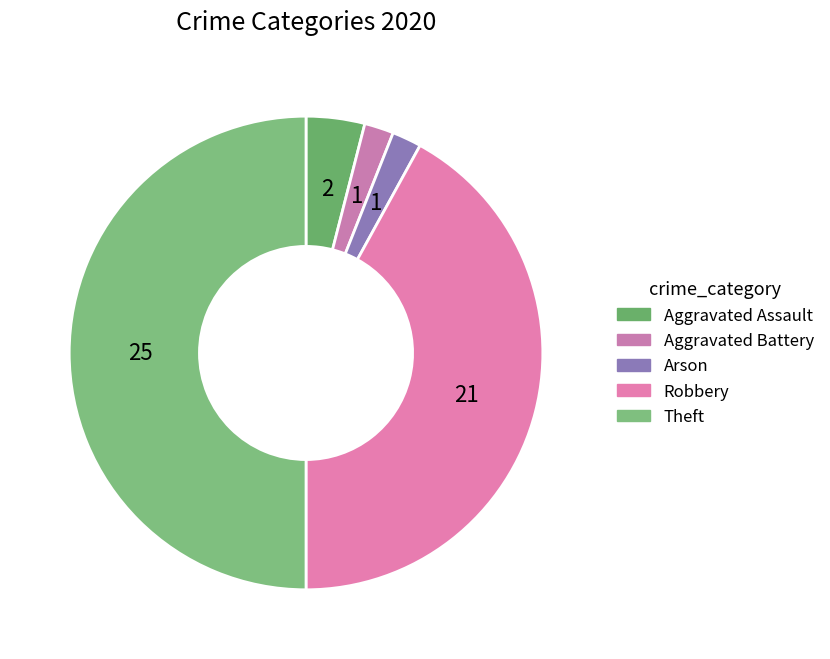

Which category has the biggest portion of the pie?

Theft